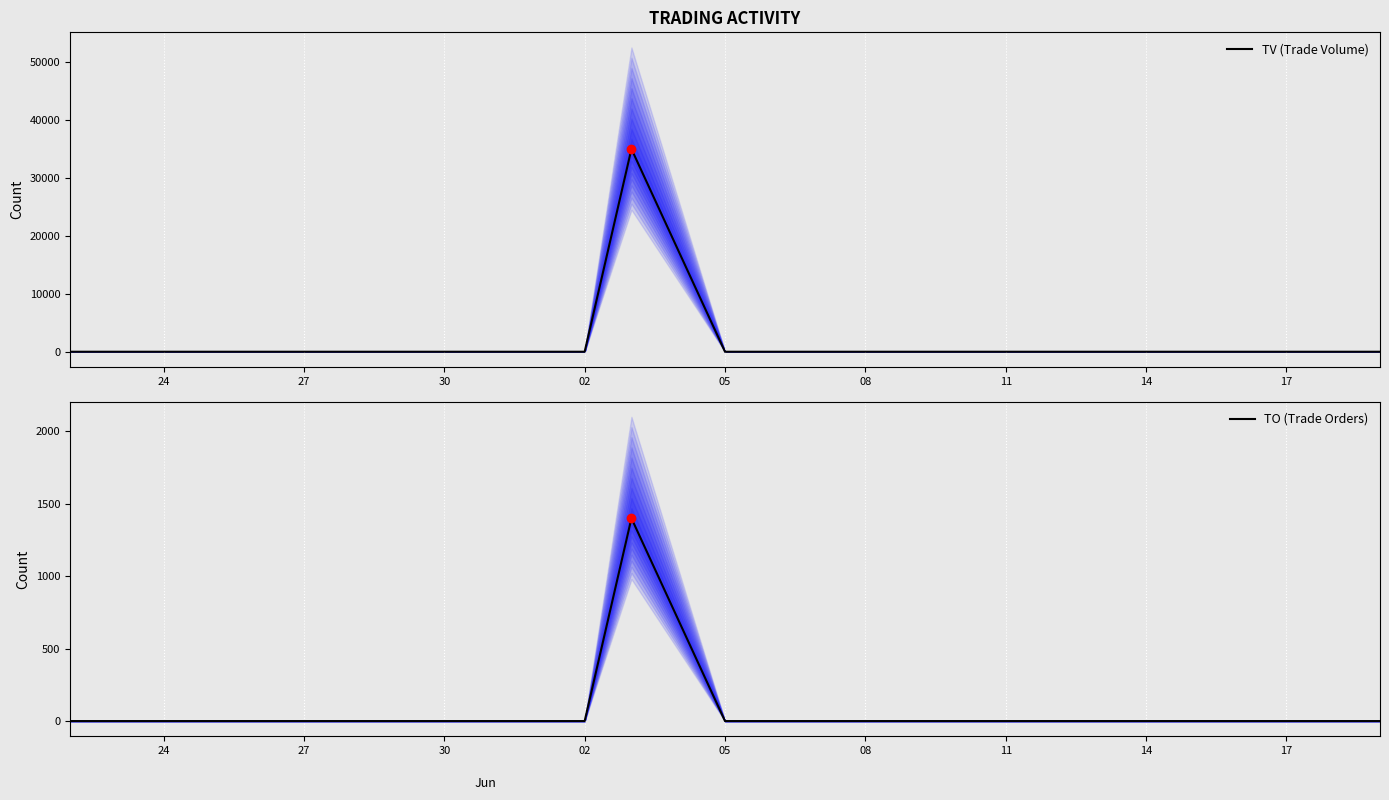

What are all the series names shown in the legend?

TV (Trade Volume), TO (Trade Orders)